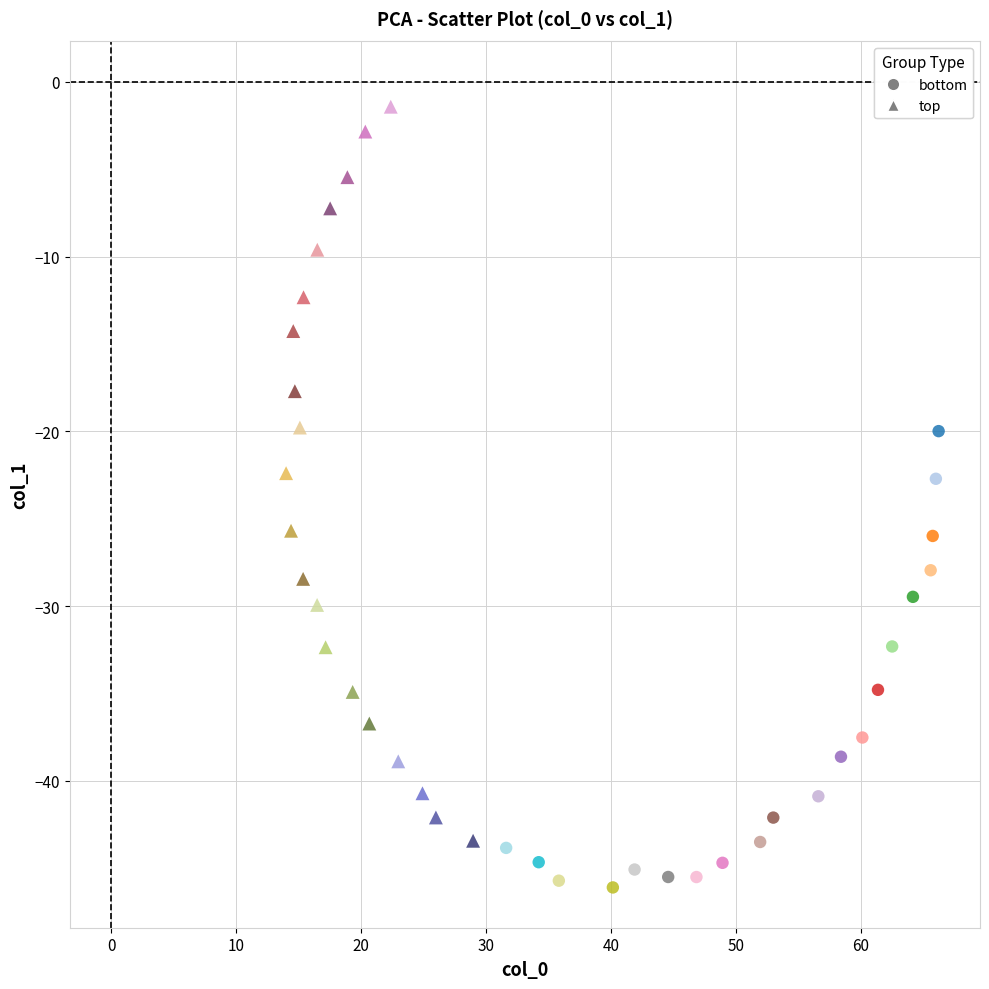

Which series contains the highest Y value?

top